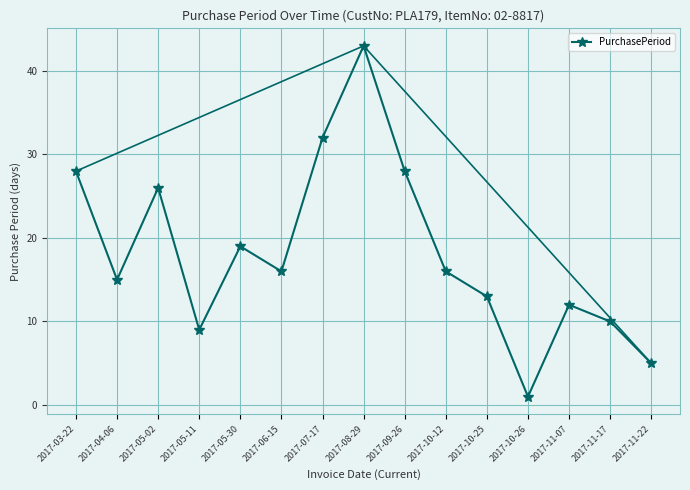

Reading left to right, extract all data points from this chart.

2017-03-22=28	2017-04-06=15	2017-05-02=26	2017-05-11=9	2017-05-30=19	2017-06-15=16	2017-07-17=32	2017-08-29=43	2017-09-26=28	2017-10-12=16	2017-10-25=13	2017-10-26=1	2017-11-07=12	2017-11-17=10	2017-11-22=5